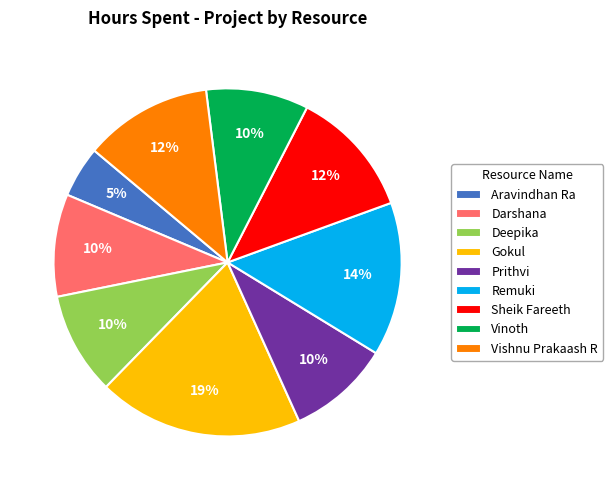

To the nearest percent, what is the combined percentage of Gokul and Aravindhan Ra?

24%